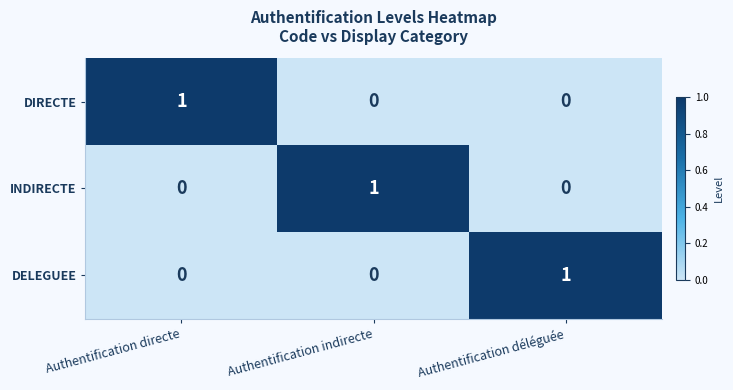

Reading left to right, what are all the values shown in this chart?

DIRECTE: Authentification directe=1	Authentification indirecte=0	Authentification déléguée=0
INDIRECTE: Authentification directe=0	Authentification indirecte=1	Authentification déléguée=0
DELEGUEE: Authentification directe=0	Authentification indirecte=0	Authentification déléguée=1